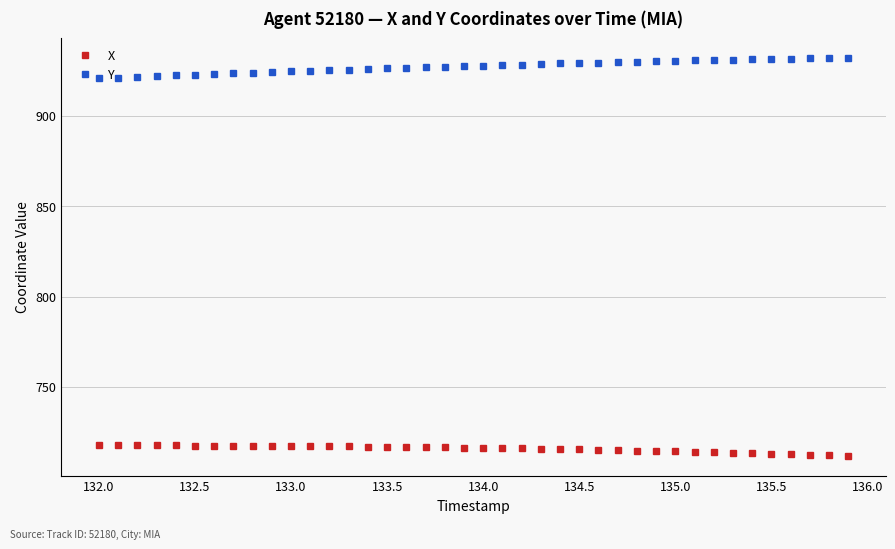

At how many categories does at least one series exceed 789?

40